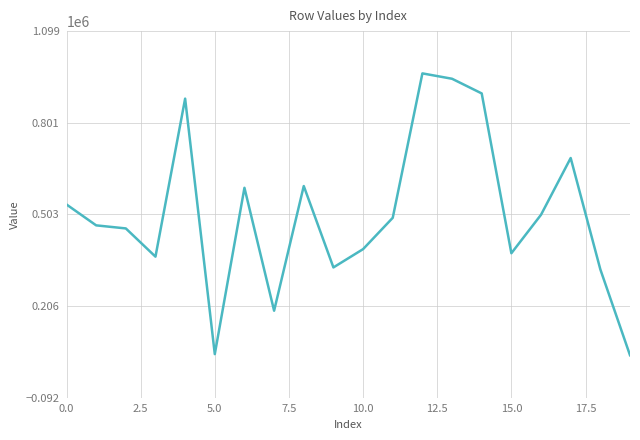

What is the difference between the maximum and minimum values?

915831